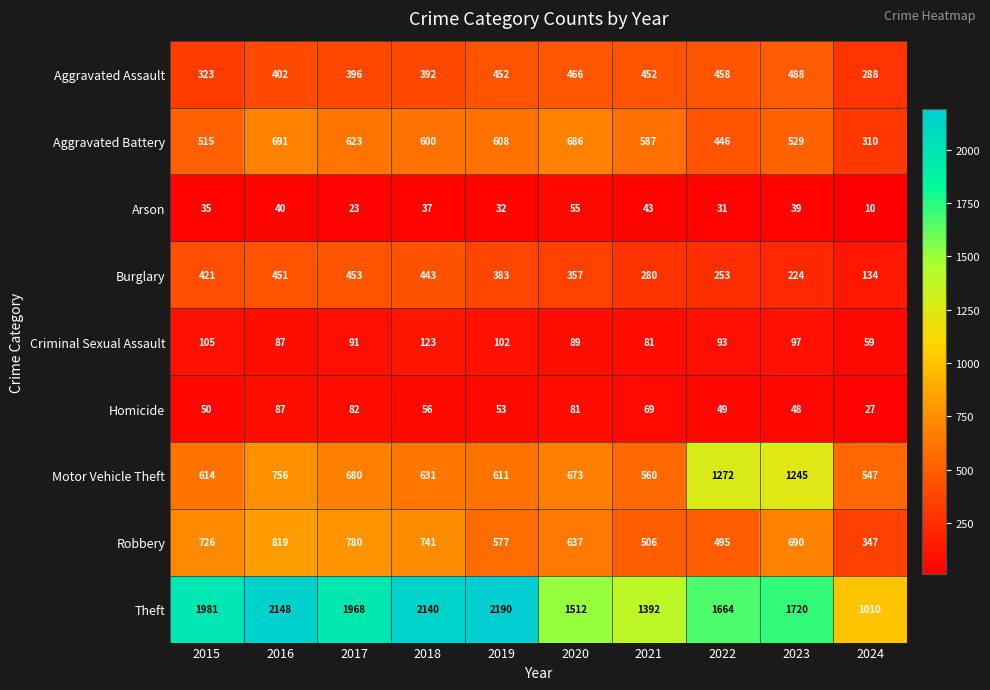

The value of Theft at 2018 is 1403. True or false?

False